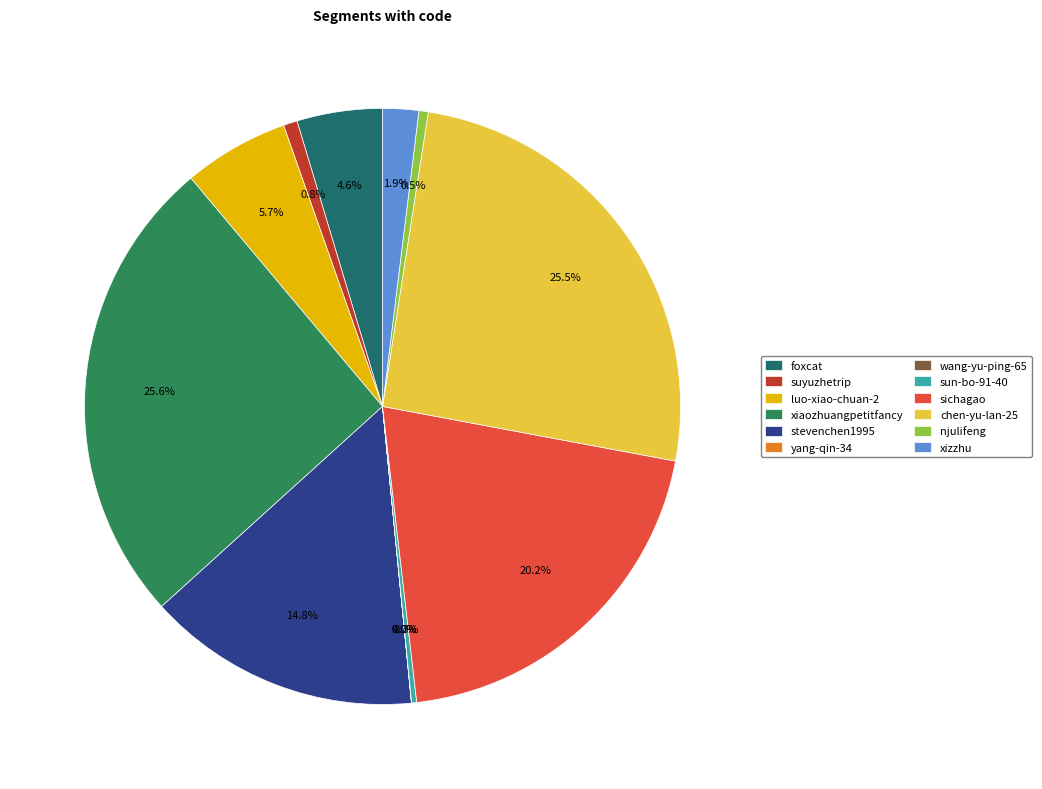

What percentage is the xiaozhuangpetitfancy slice, to the nearest percent?

26%